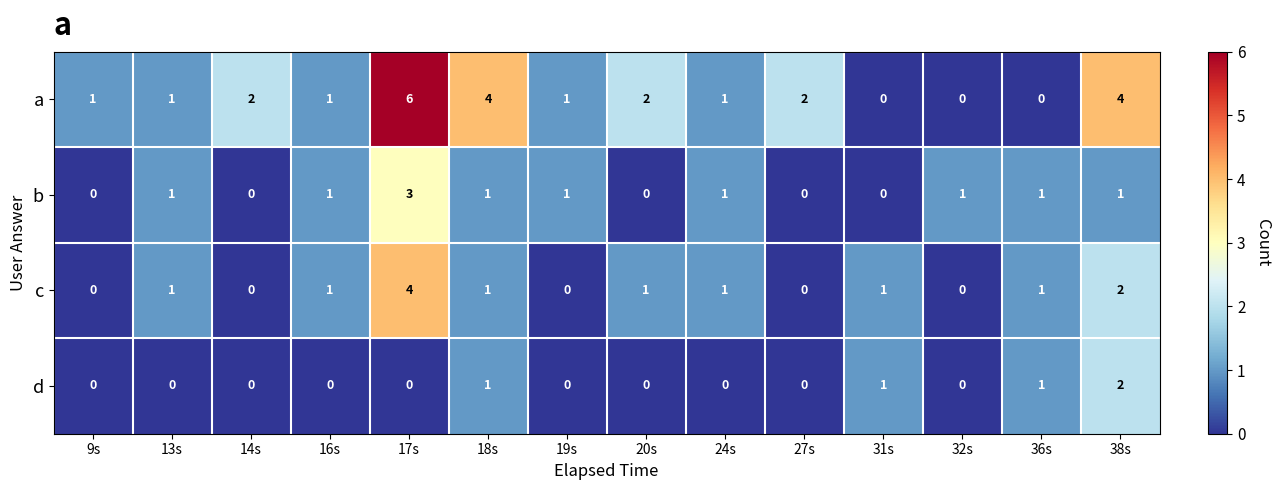

Which series has the largest total across all categories?

a